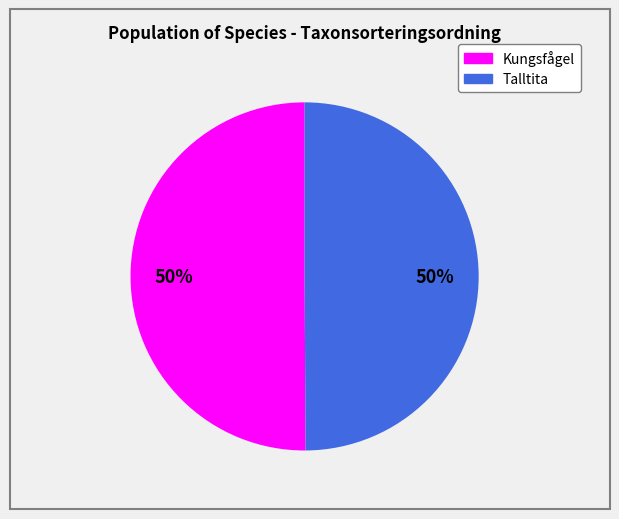

How many segments does this pie chart have?

2